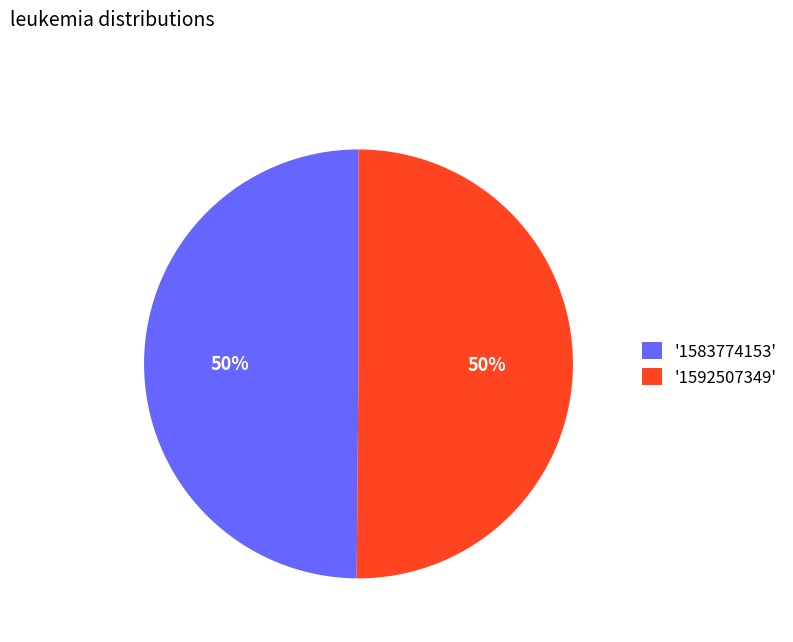

To the nearest percent, what portion does '1592507349' represent?

50%